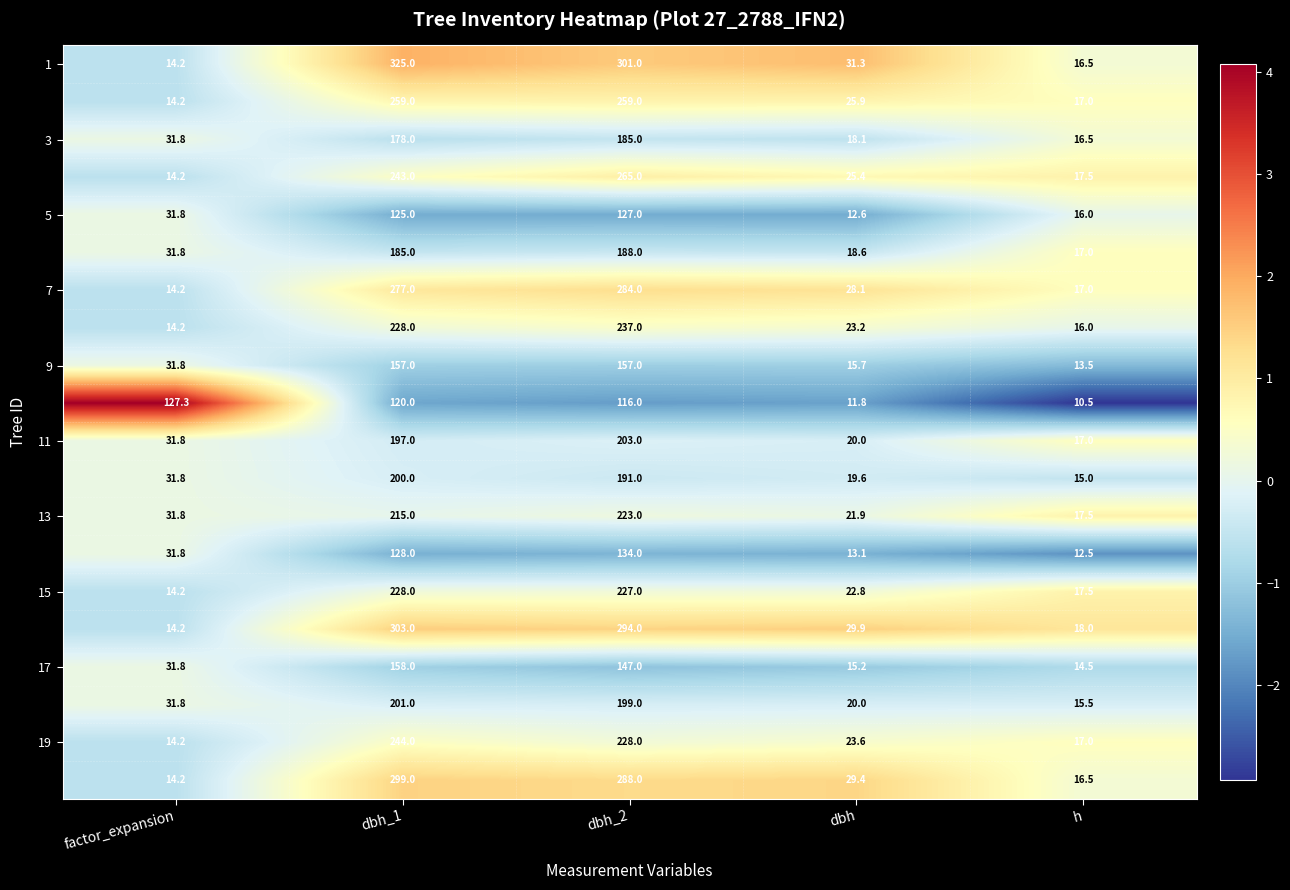

At how many categories does at least one series exceed 86?

3